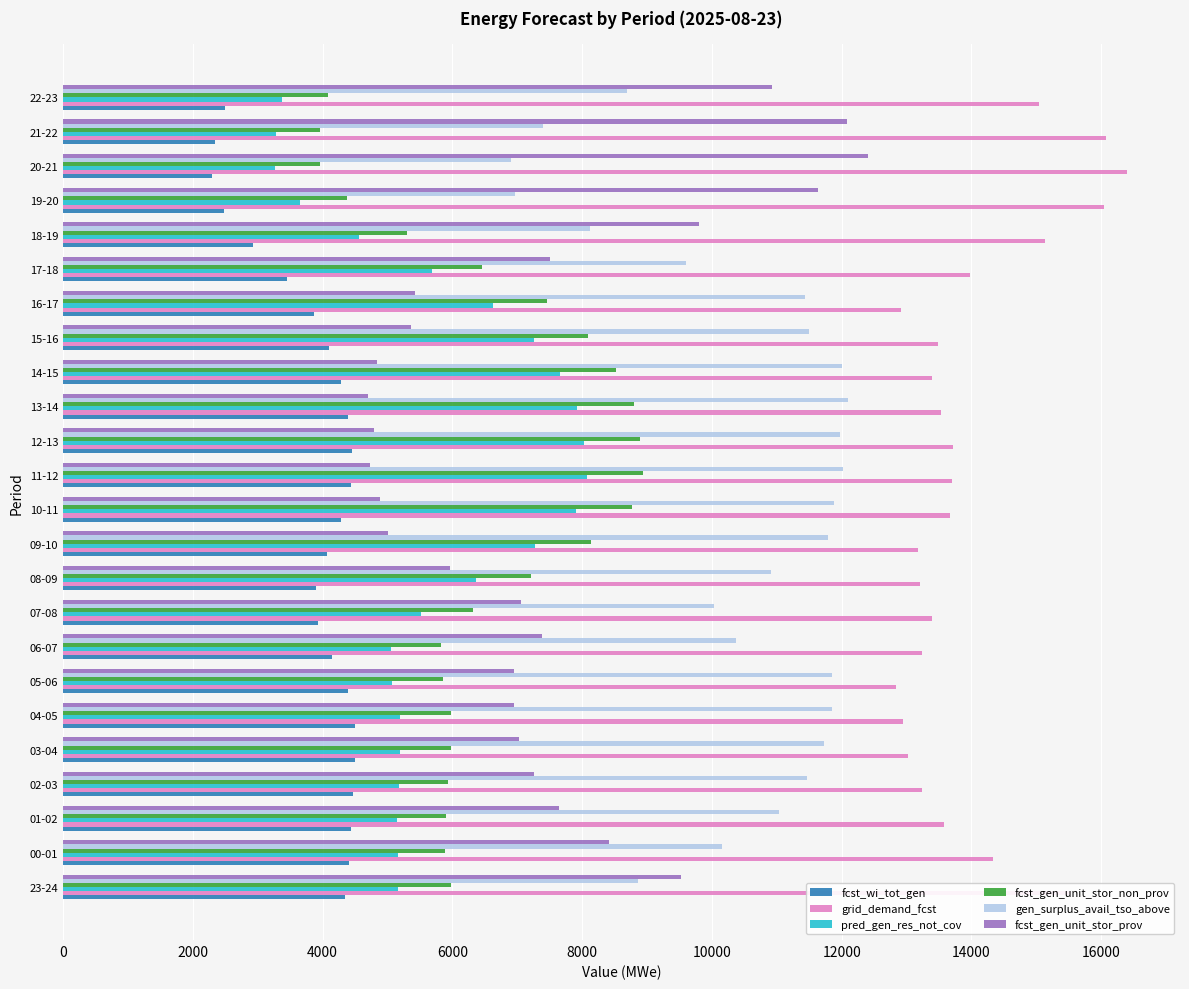

At how many categories does at least one series exceed 6991?

24